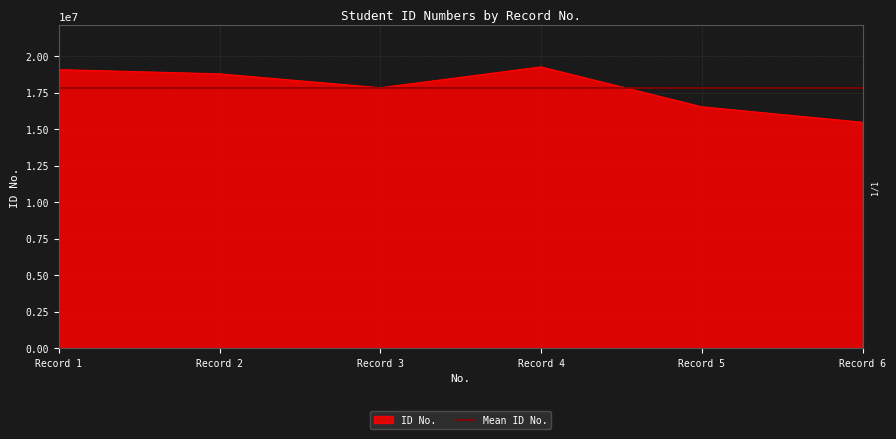

What is the minimum value for ID No.?

15462312